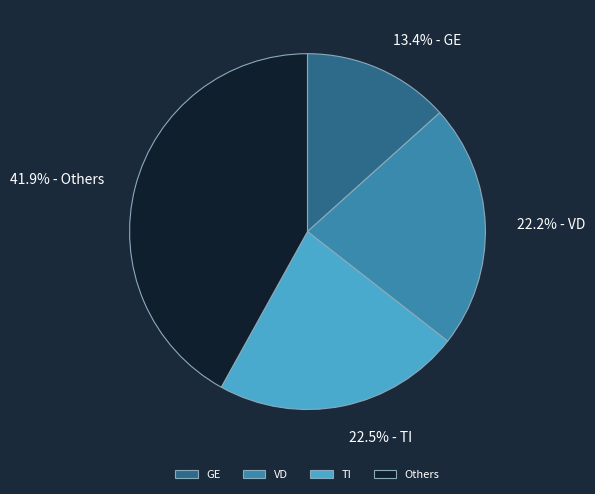

How many slices are in this pie chart?

4